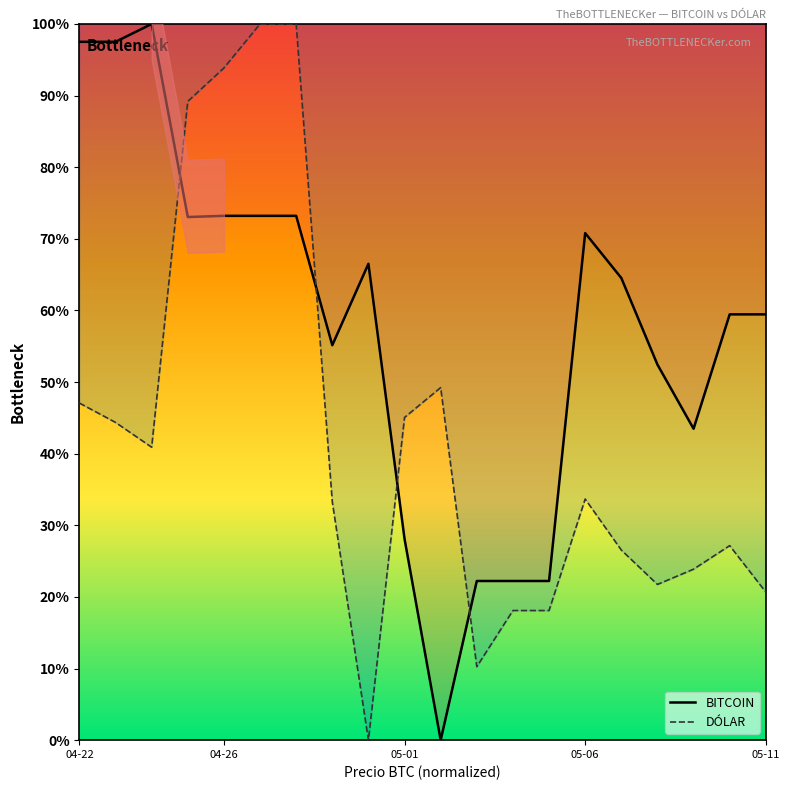

What is the label of the 16th point from the left?

2024-05-07